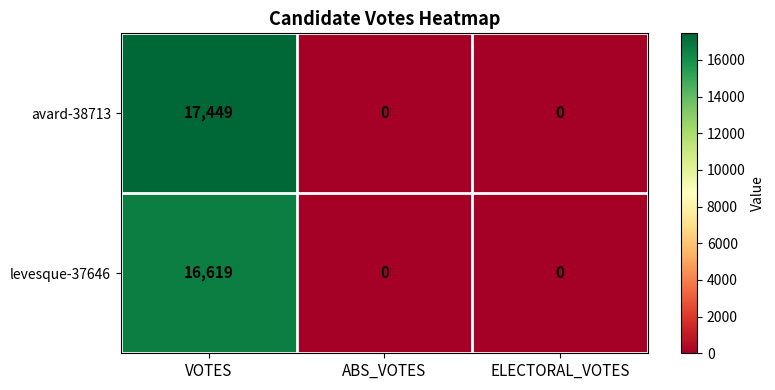

How many categories are shown in the chart?

3